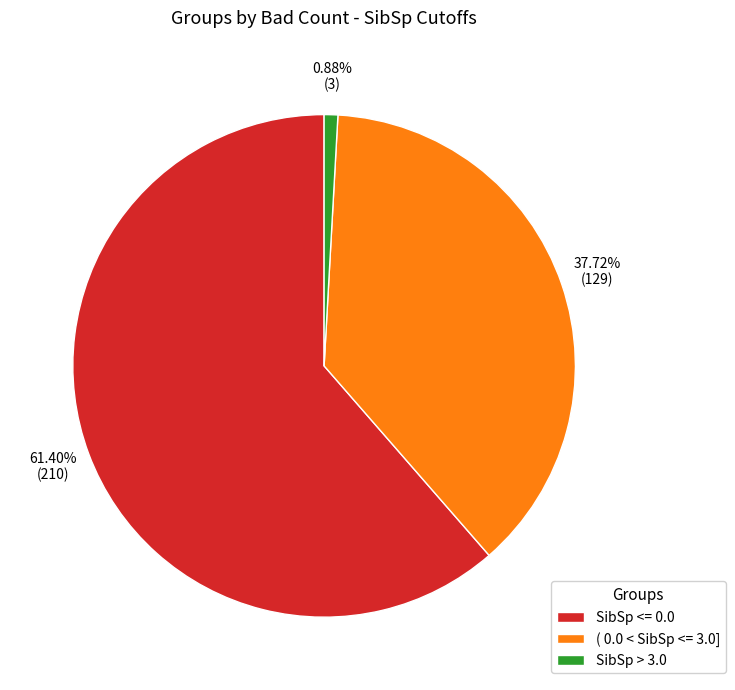

How many slices are in this pie chart?

3